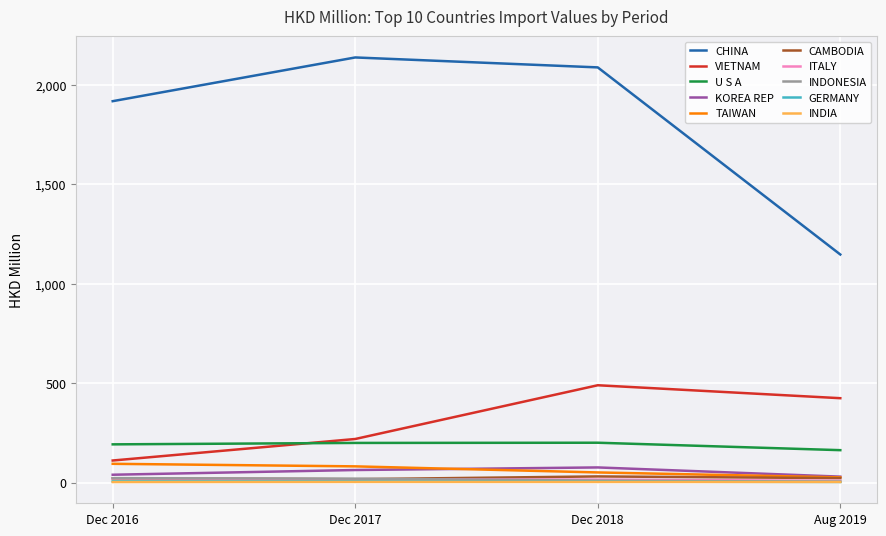

What is the greatest value displayed?

2135.9